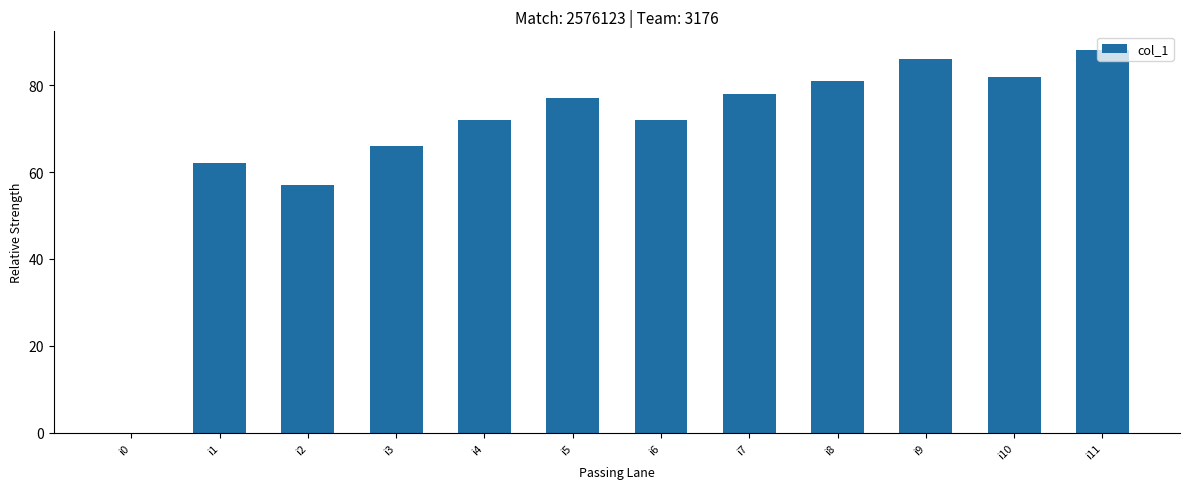

What is the sum of all values?

821